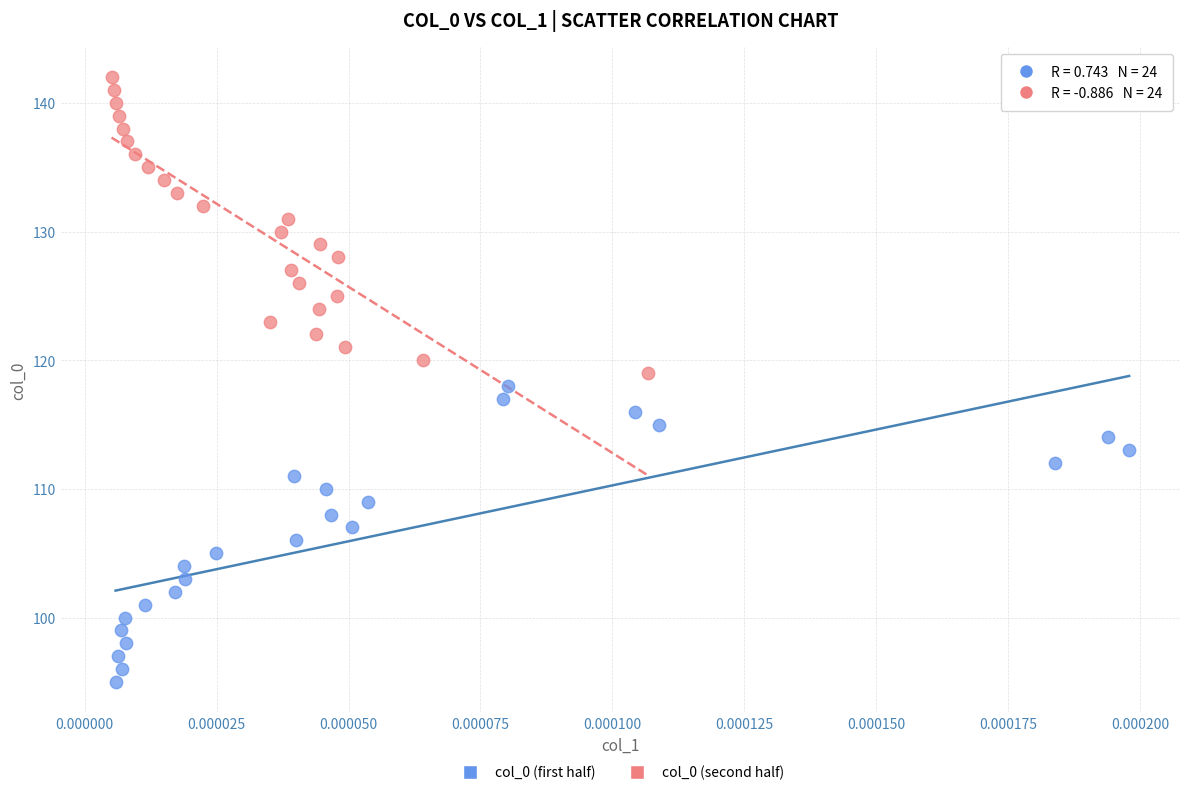

Which series contains the lowest Y value?

col_0 (first half)